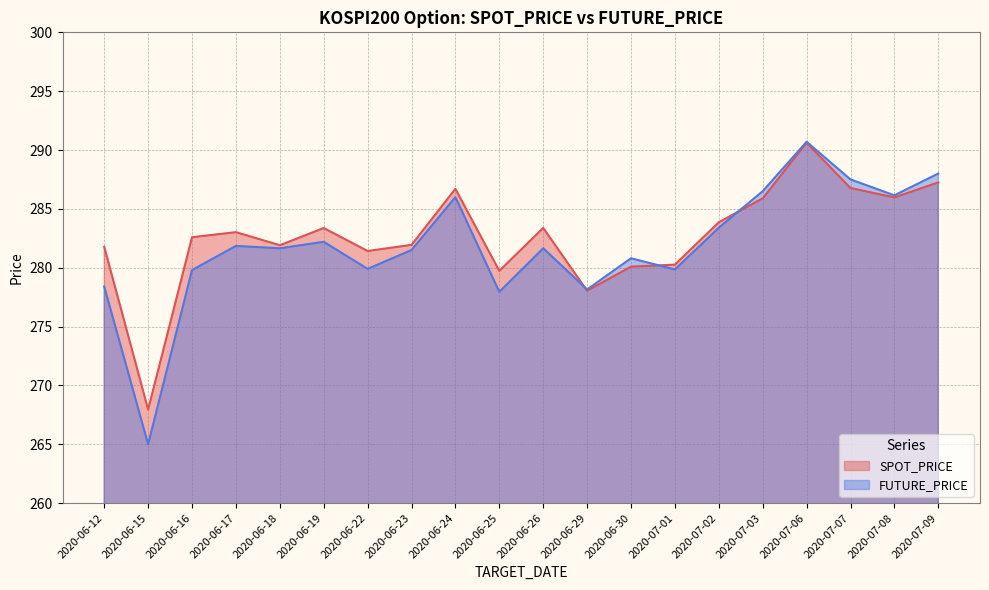

What is the difference between the second highest and second lowest values in the FUTURE_PRICE series?

10.1